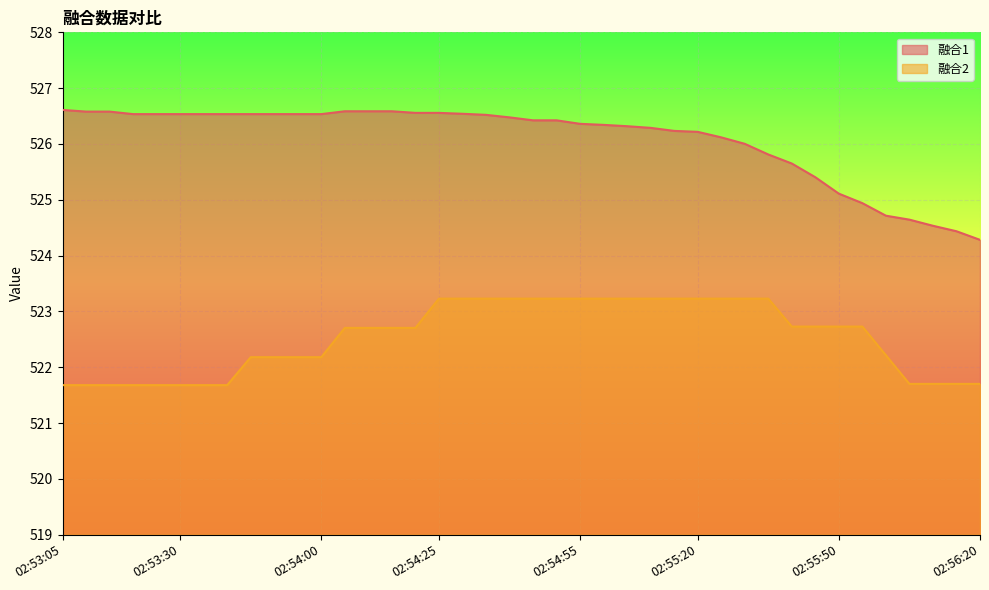

What is the difference between the maximum and minimum values in the 融合1 series?

2.3